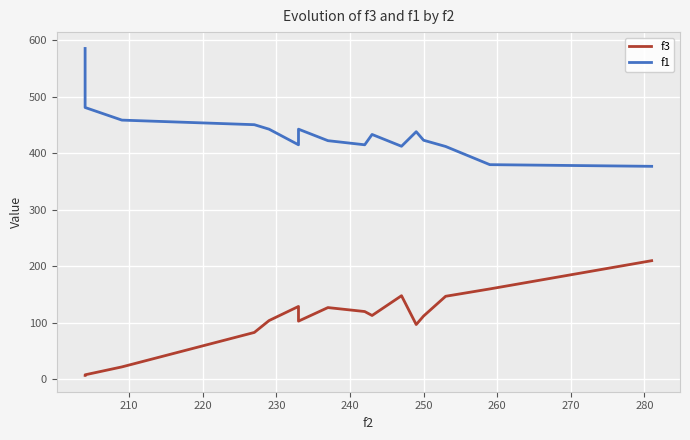

True or false: f3 and f1 intersect in this chart.

False